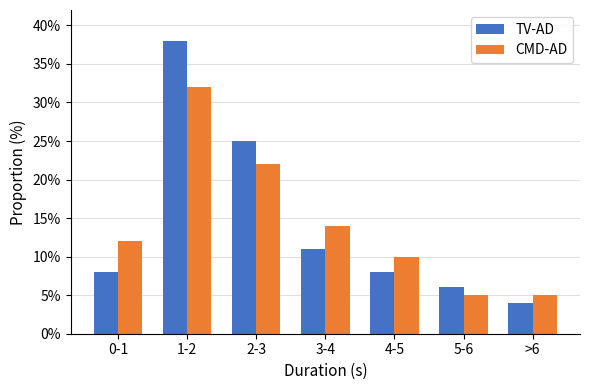

The TV-AD series shows 25 at 2-3. True or false?

True